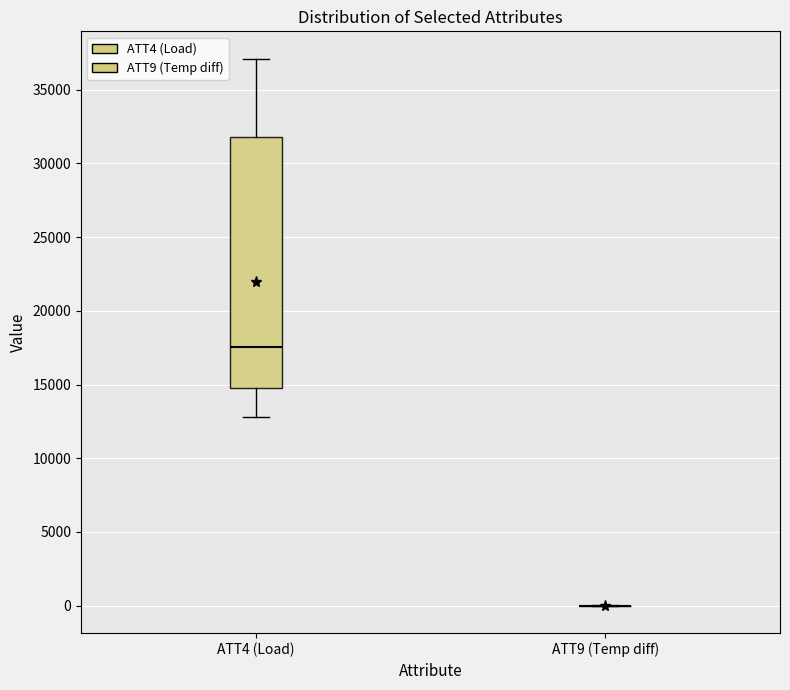

Reading left to right, read every box against the y-axis: the position of its median line, the range the box covers, and the ends of its whiskers. The values are not printed on the chart, so give them approximately, as read against the axis.

ATT4 (Load): median 17500, box 15000 to 32000, whiskers 13000 to 37000
ATT9 (Temp diff): box collapsed to a line at 0, whiskers 0 to 0